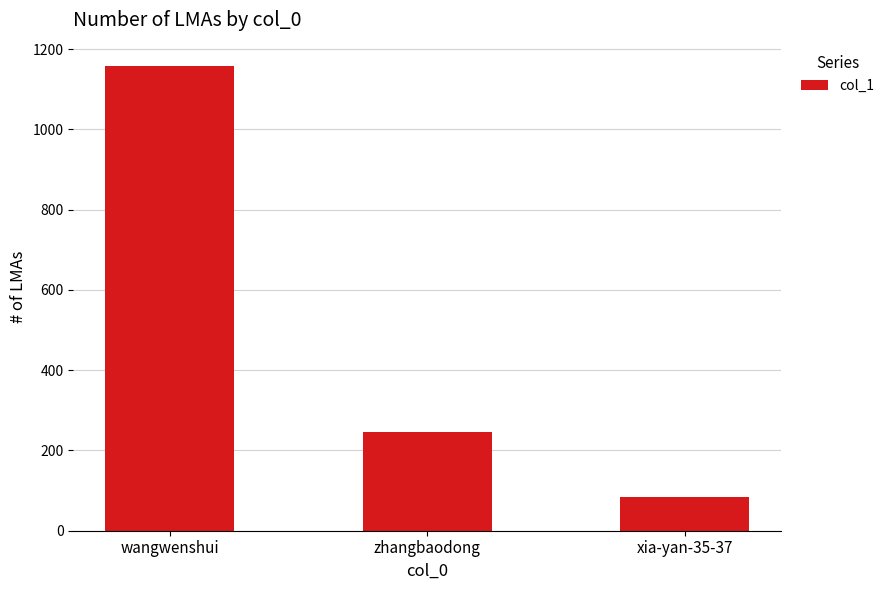

How many bars are there in total?

3